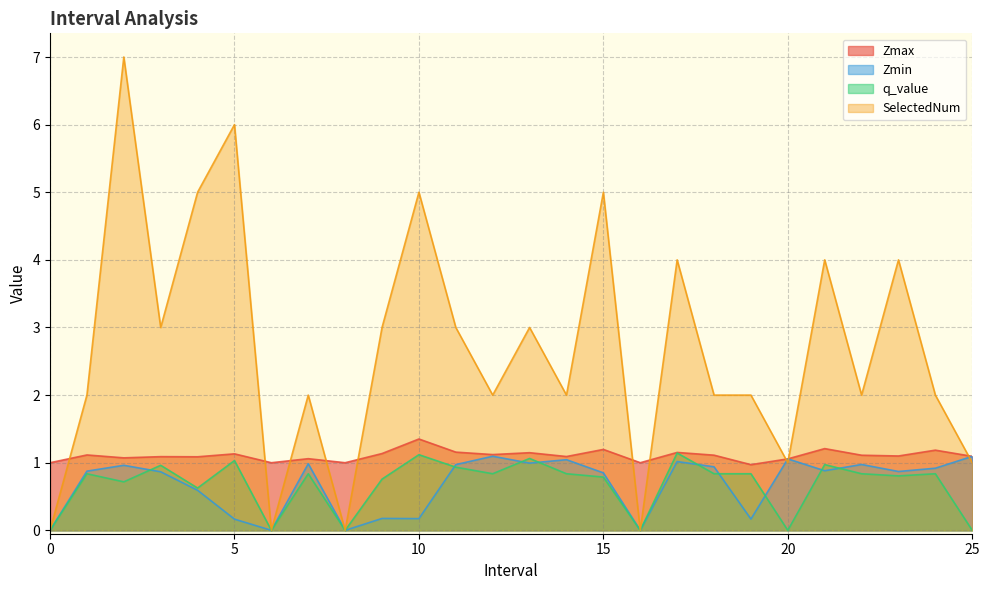

What is the difference between the highest and lowest values at 21.0?

3.1